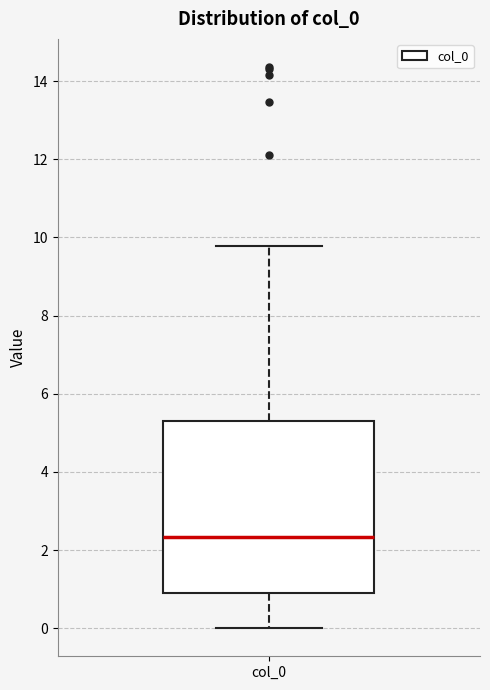

Where does the median line of the box for col_0 sit on the y-axis? The values are not printed on the chart, so give them approximately, as read against the axis.

2.4